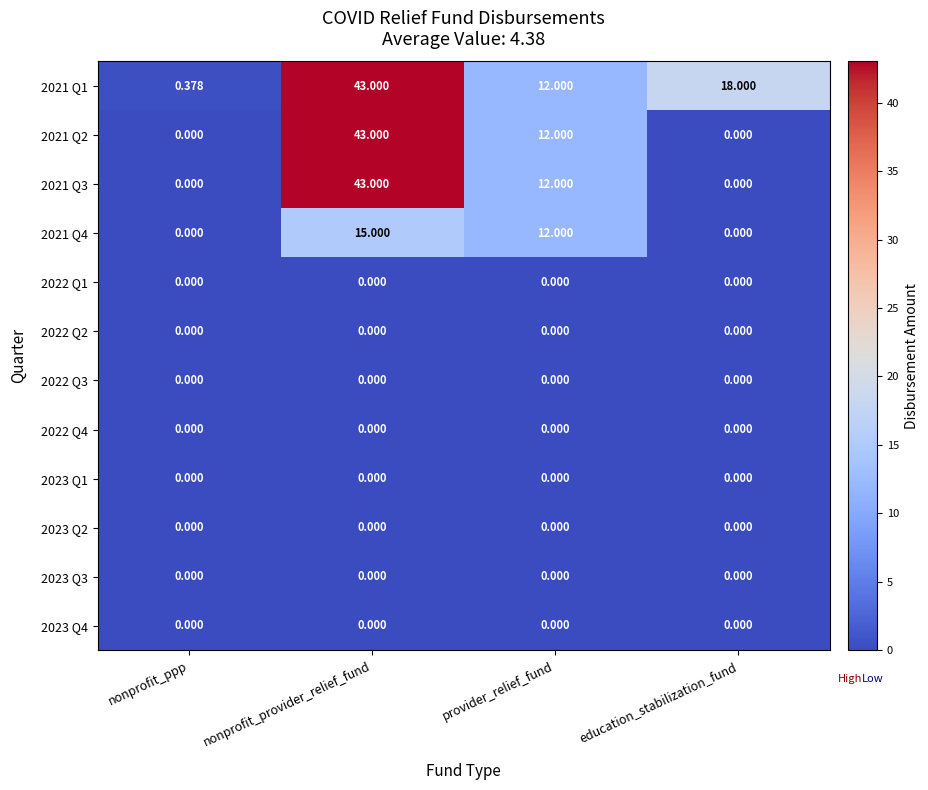

Is the value of 2021 Q1 at education_stabilization_fund greater than the value of 2023 Q4 at education_stabilization_fund?

Yes